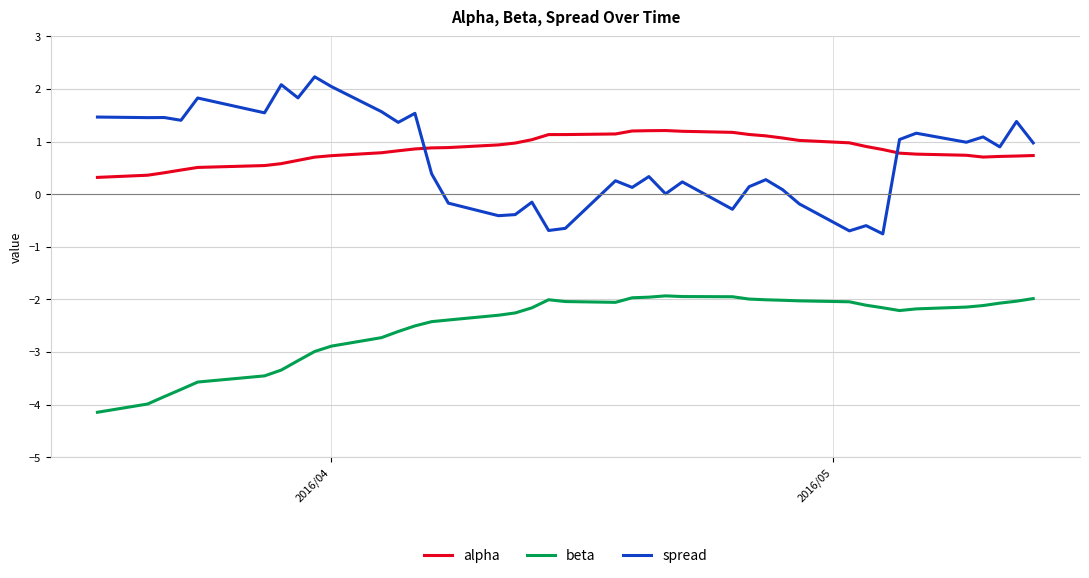

In spread, how many points are lower than both neighbors (excluding endpoints)?

14